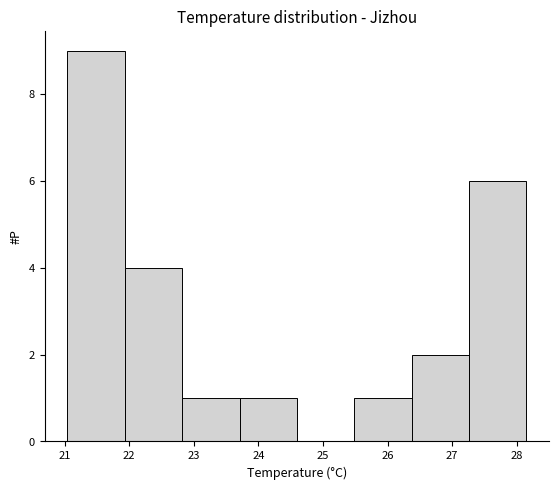

How tall is the bar that spans 25.5 to 26.4 on the x-axis? Neither the bar edges nor the heights are printed on the chart, so give them approximately, as read against the axes.

1